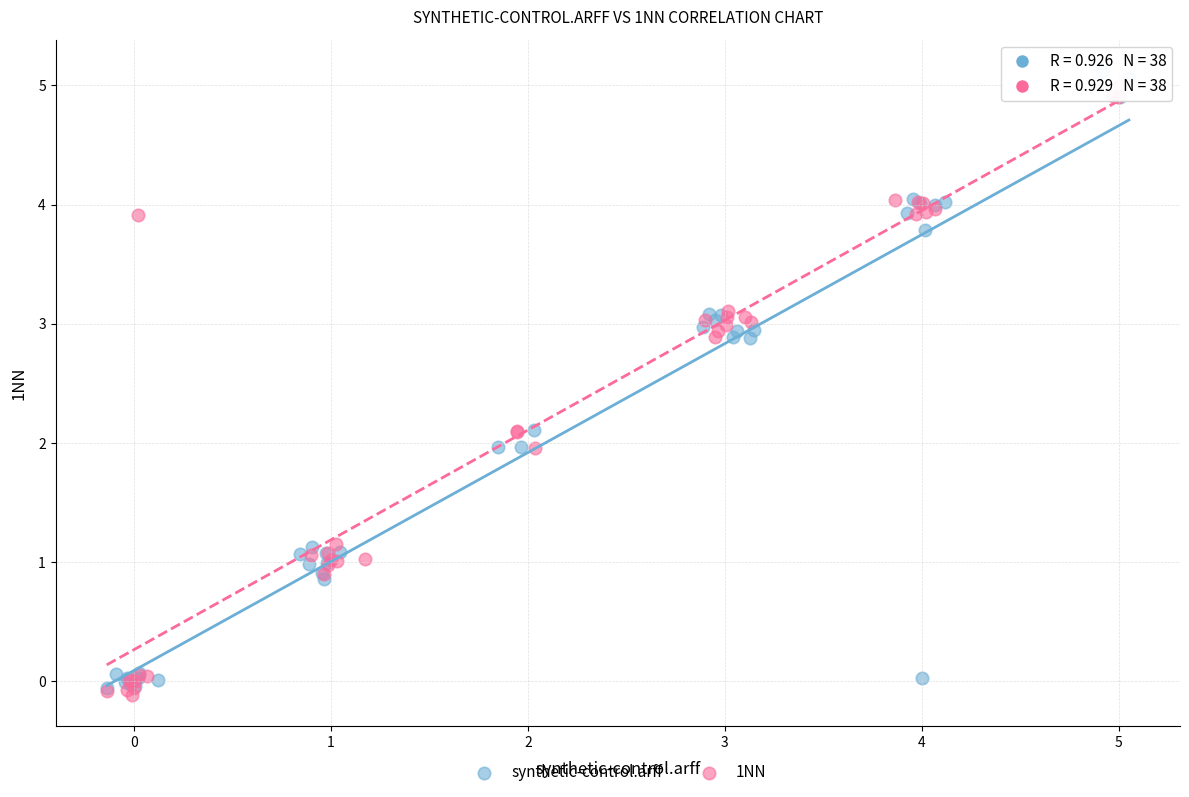

Which series reaches the minimum Y coordinate?

1NN